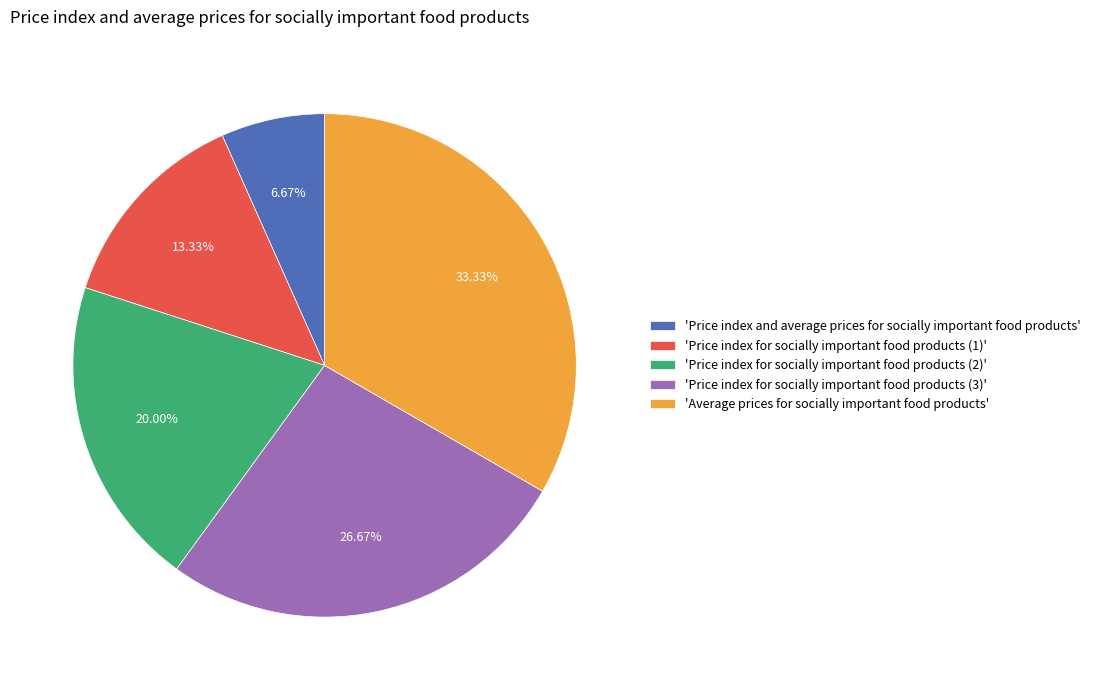

How many slices are in this pie chart?

5